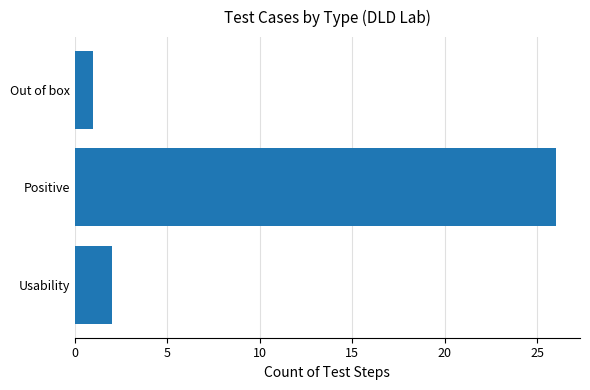

True or false: the data shows 26 at Positive.

True